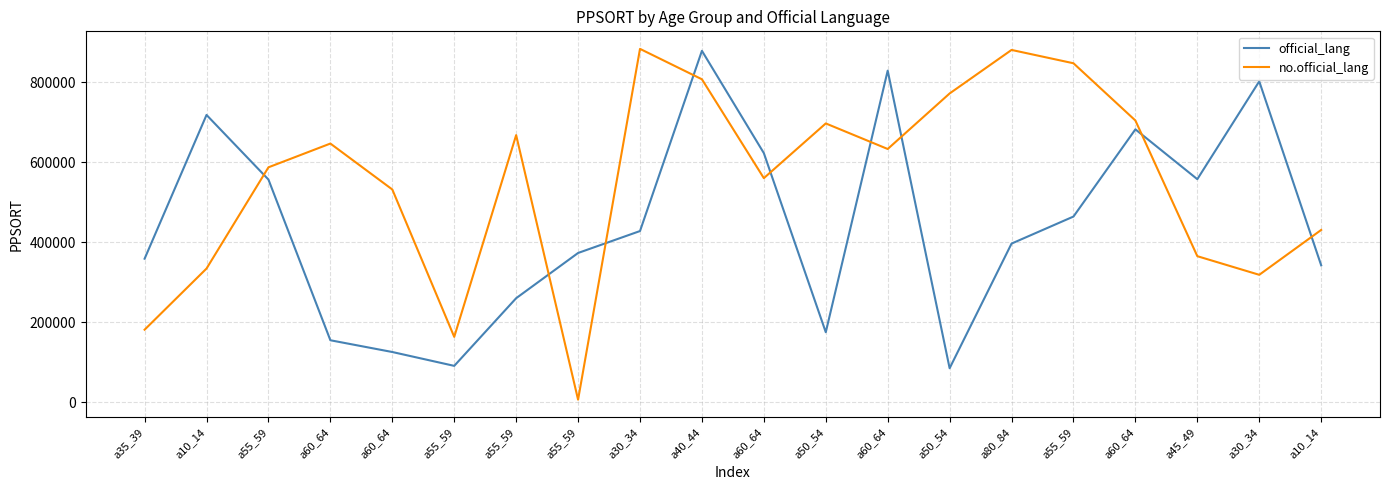

What are all the series names shown in the legend?

official_lang, no.official_lang